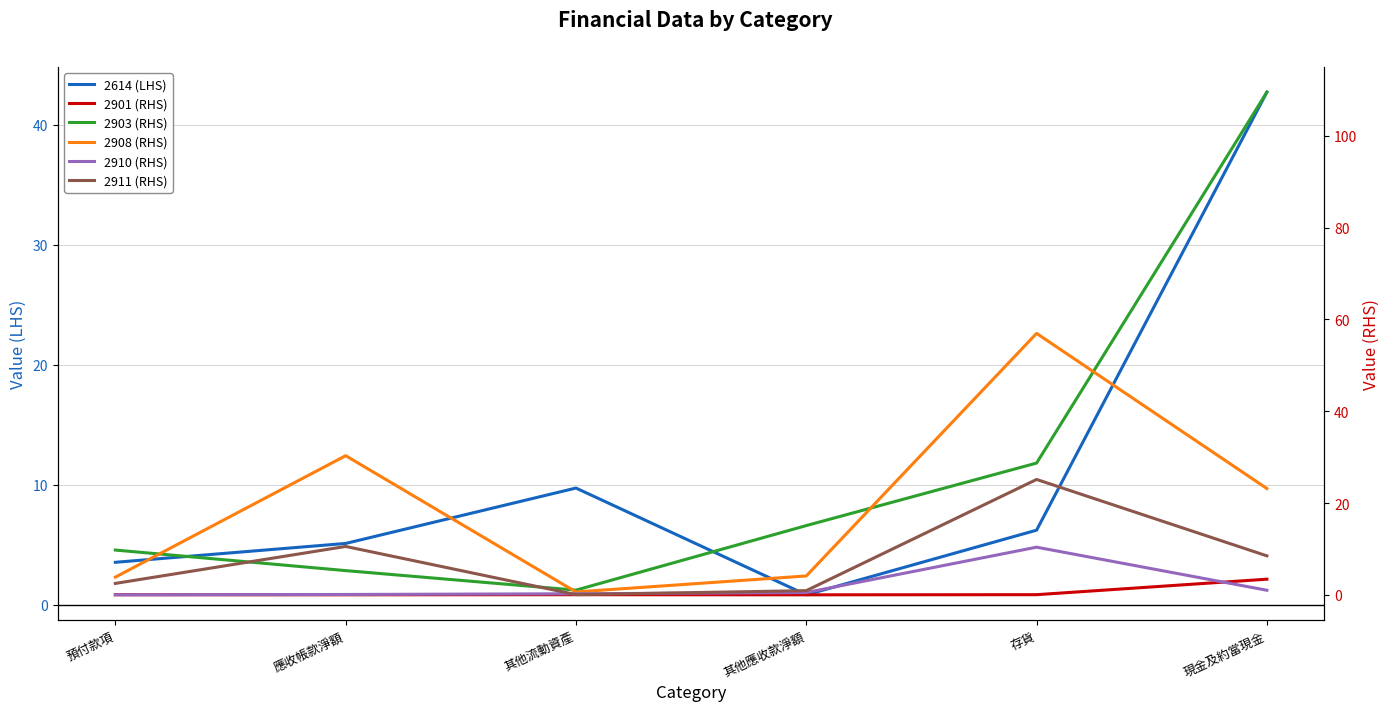

The 2911 (RHS) series shows 8.5 at 現金及約當現金. True or false?

True